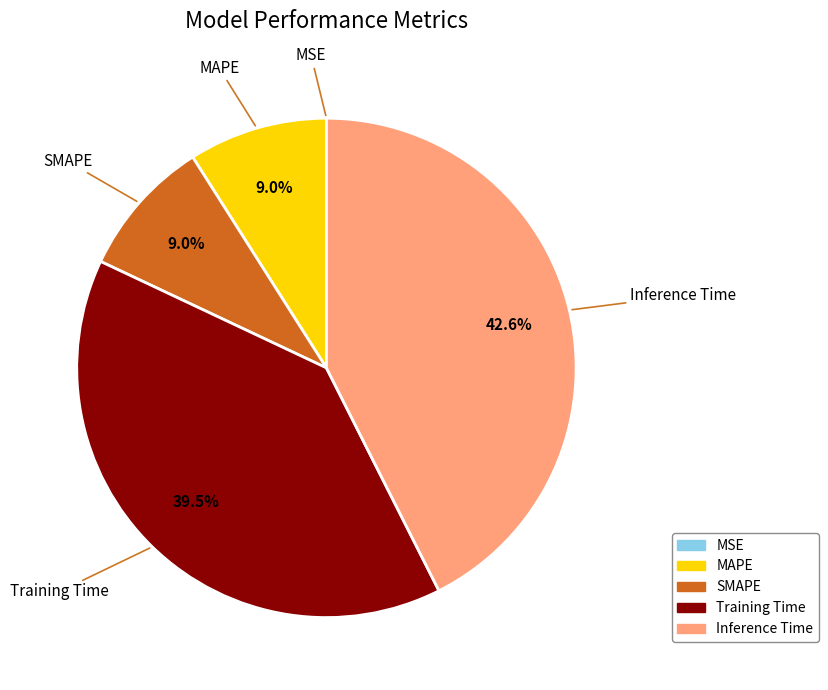

Combined, do MAPE and SMAPE account for over 50%?

No